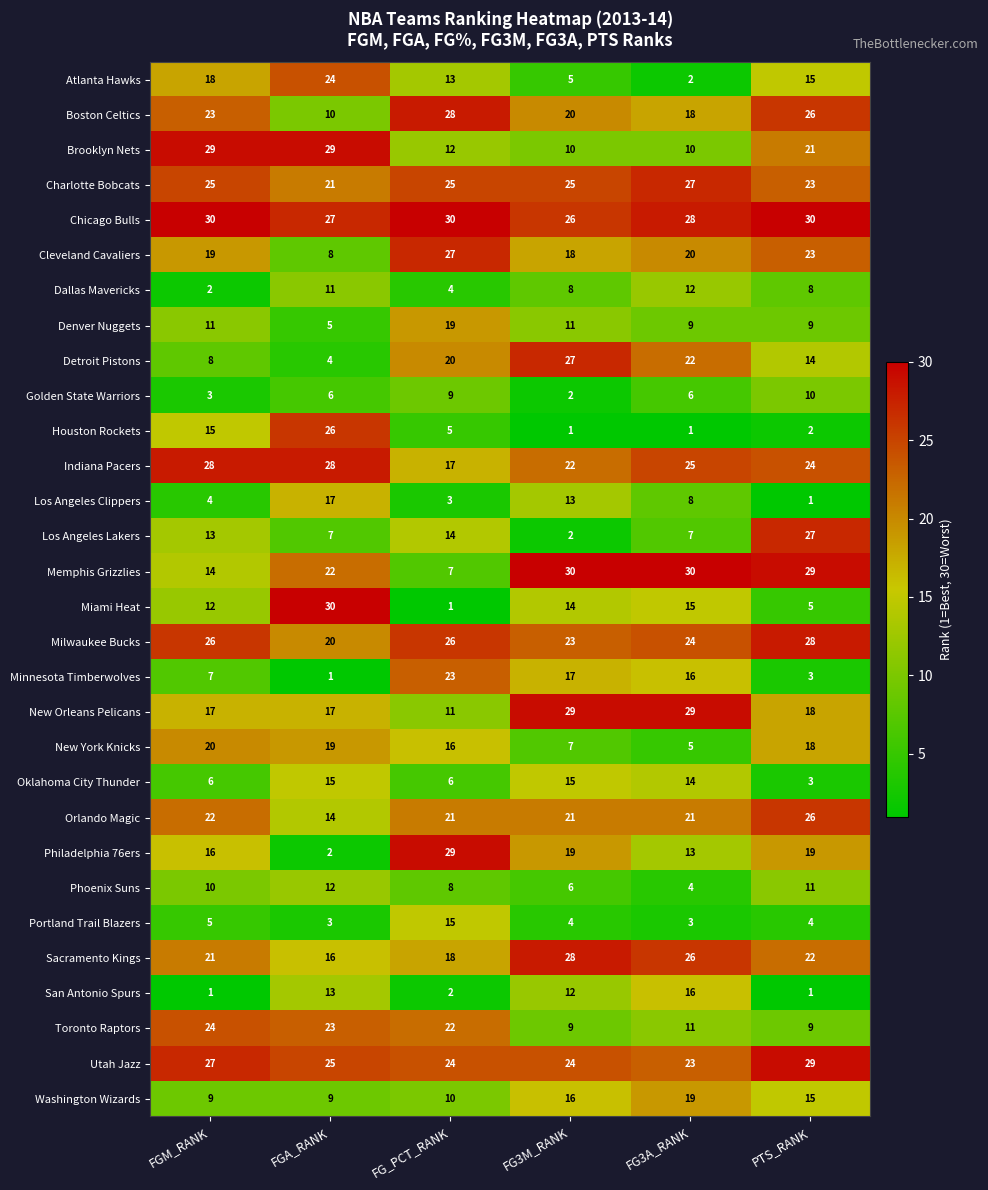

What is the difference between the Los Angeles Lakers values at FG3M_RANK and FG3A_RANK?

5